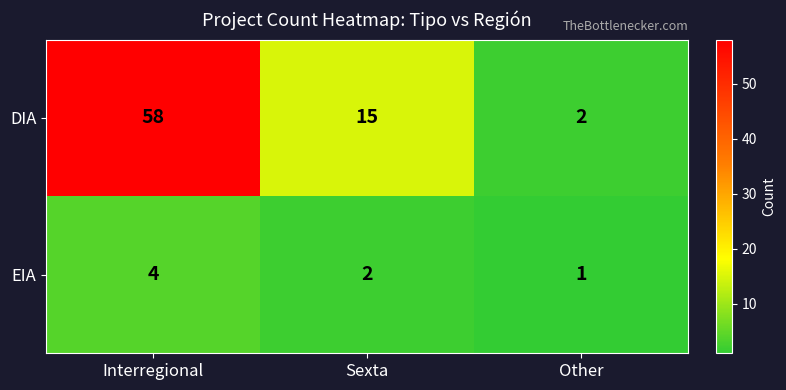

What is the total value across all series at Sexta?

17